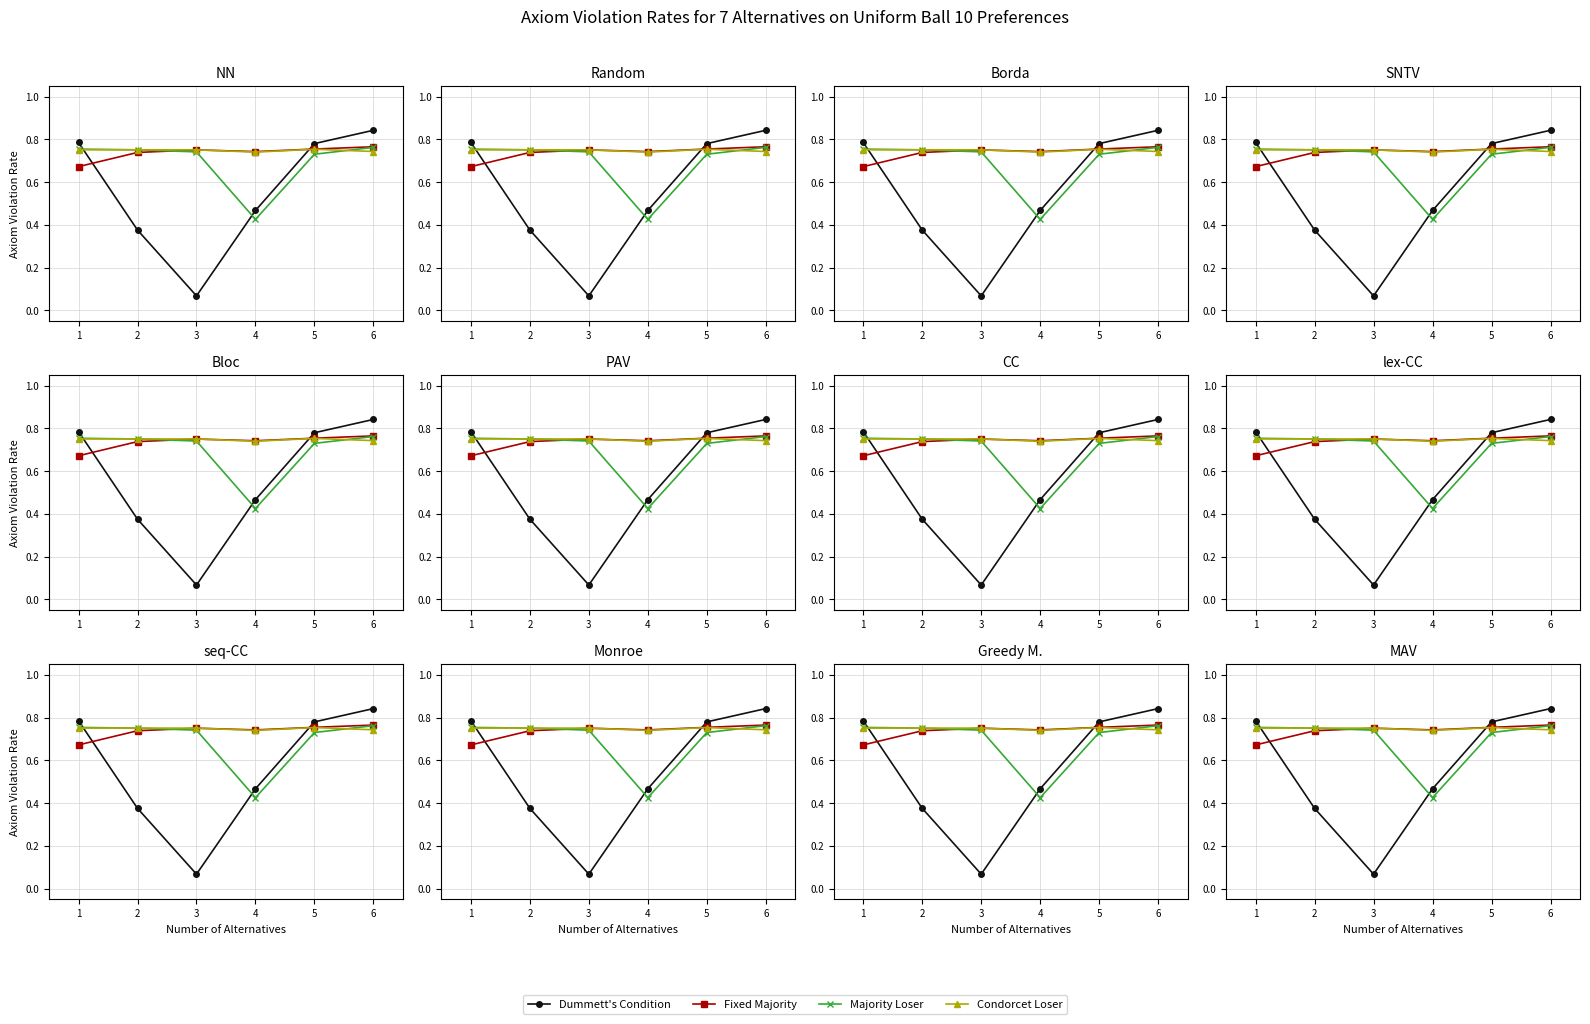

What is the minimum value shown in the chart?

0.1